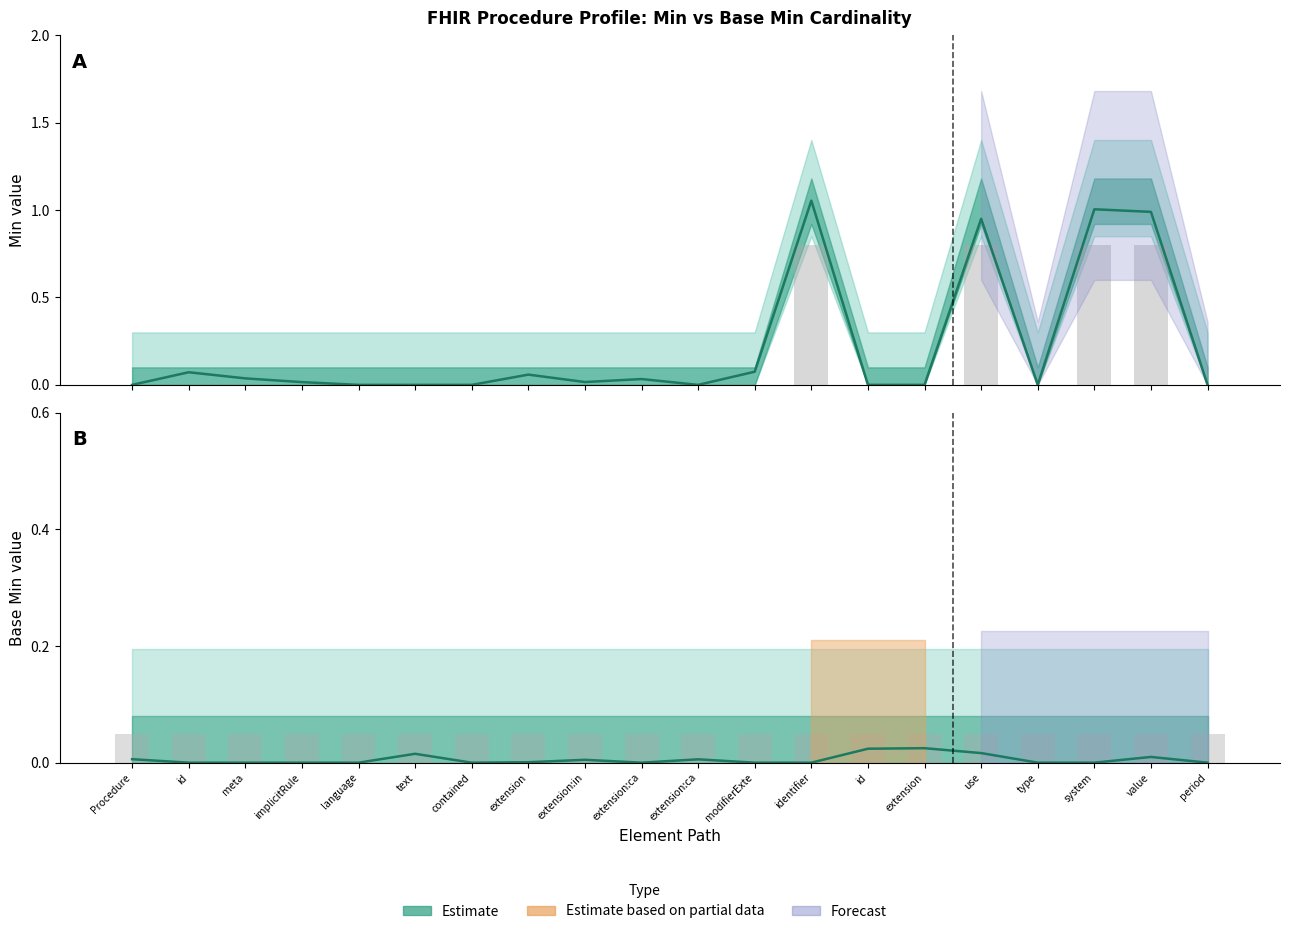

The Min (Estimate) series shows 0.0 at id. True or false?

False